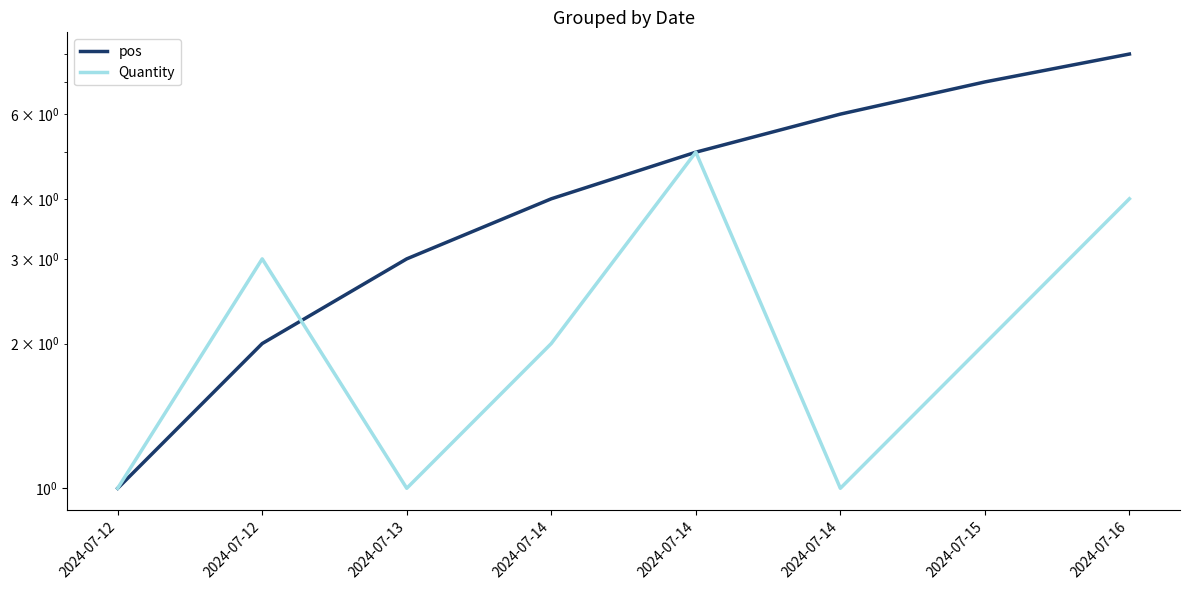

Which series has the widest spread of values?

pos